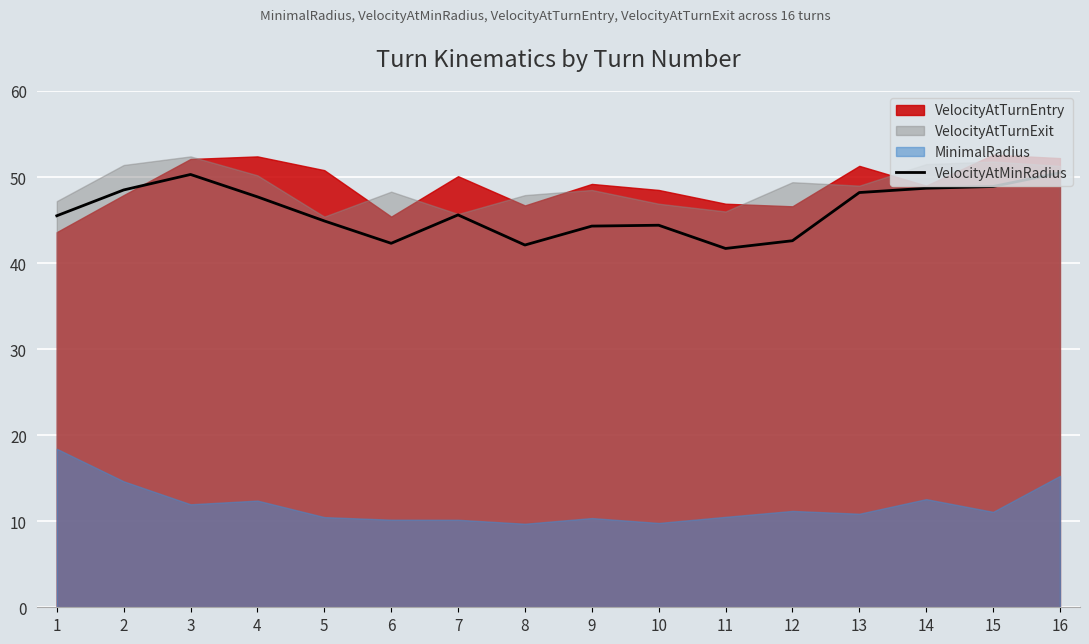

At which category does the data reach its first local peak?

3